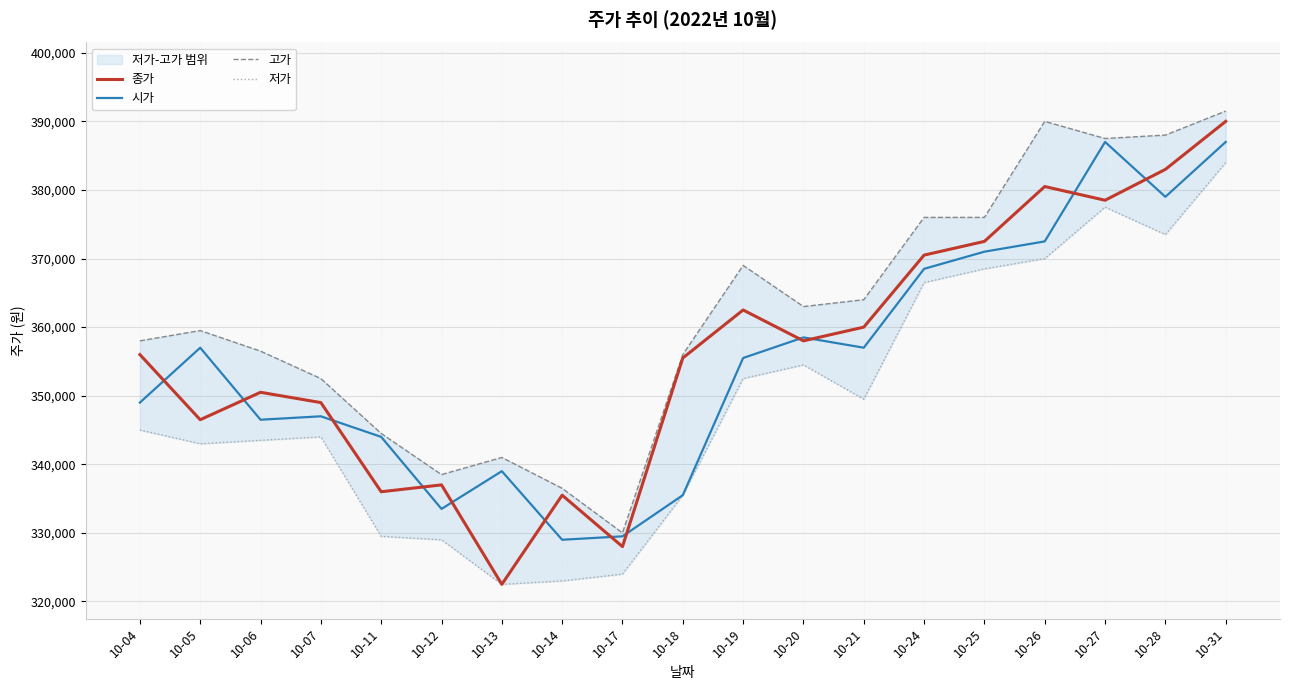

How many values in the 시가 series exceed 355500?

9